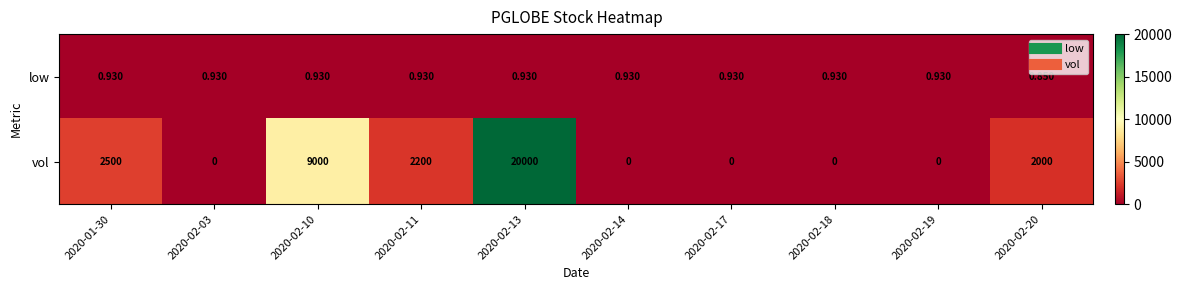

Rank the series at 2020-02-10 from highest to lowest value.

vol, low